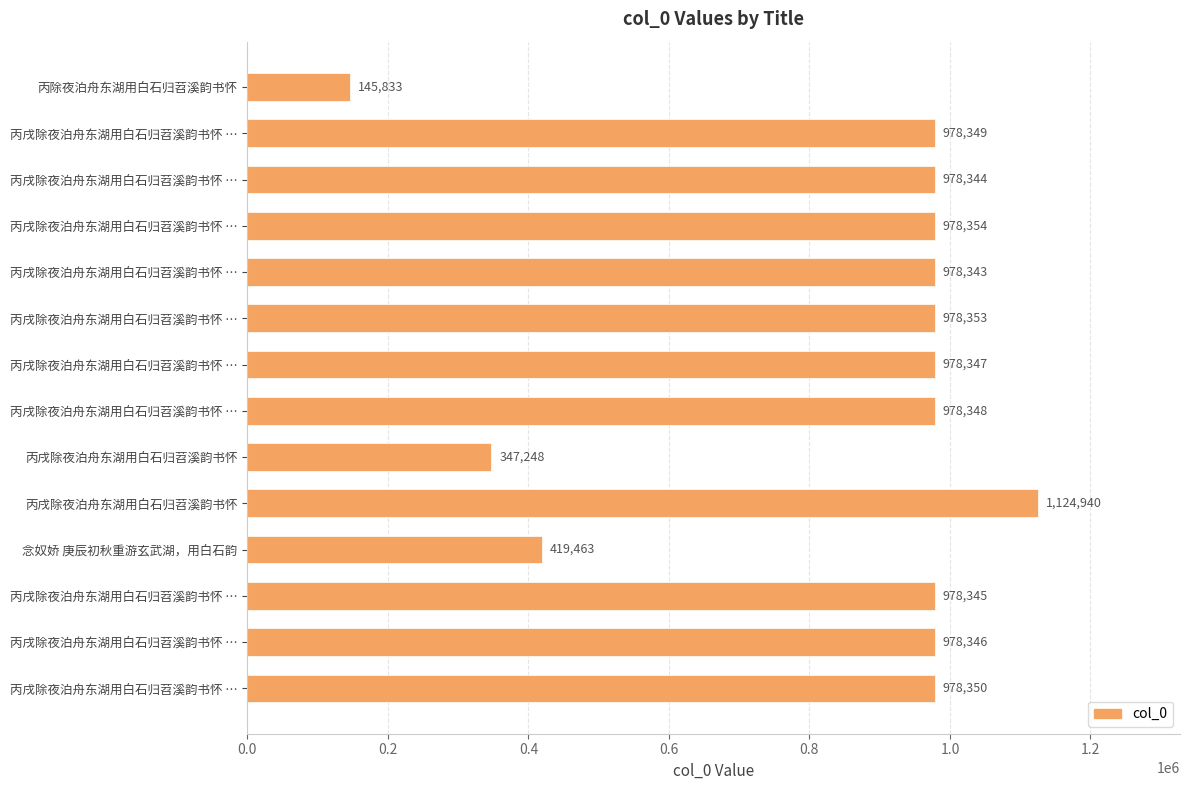

How many data points are less than 978347?

7